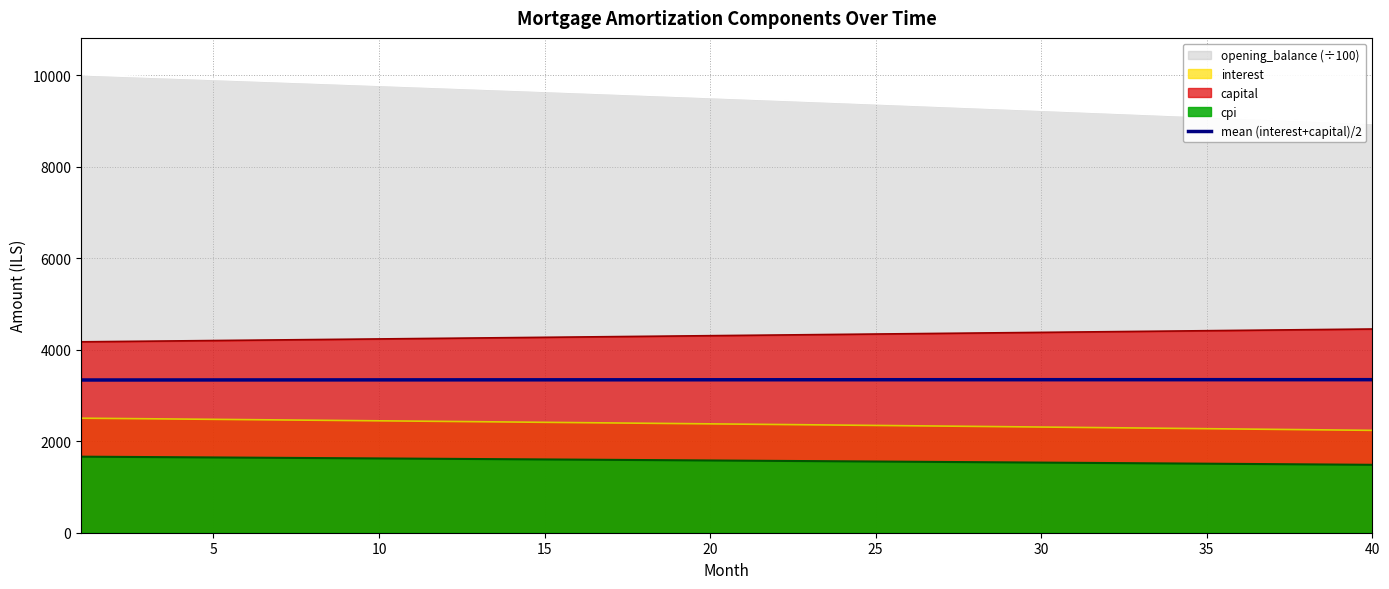

What is the maximum value for opening_balance (÷100)?

10016.7